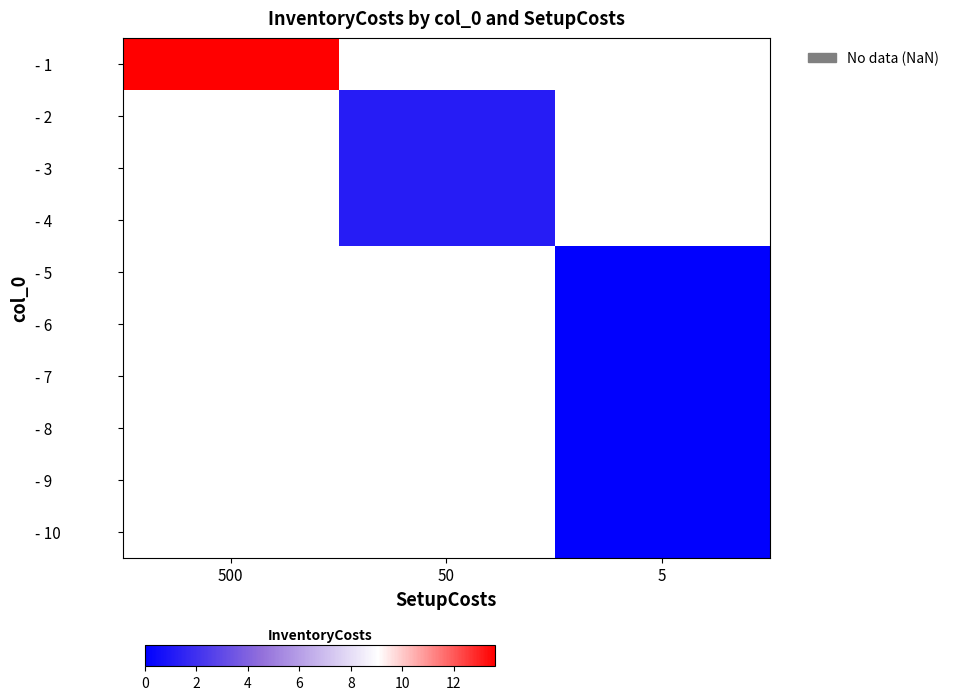

What is the smallest value displayed?

0.1